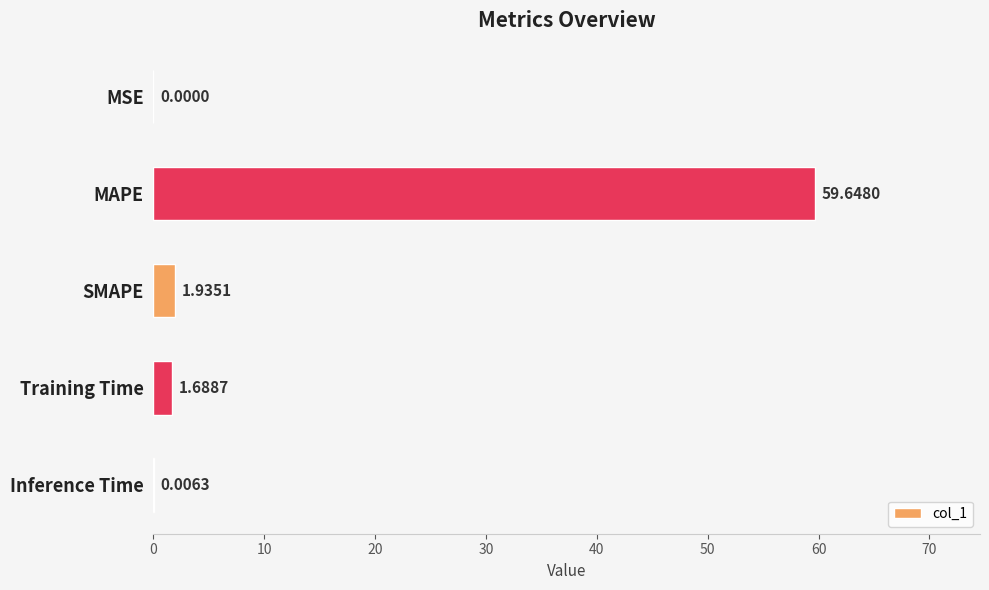

What is the sum of the values at MSE and MAPE?

59.6